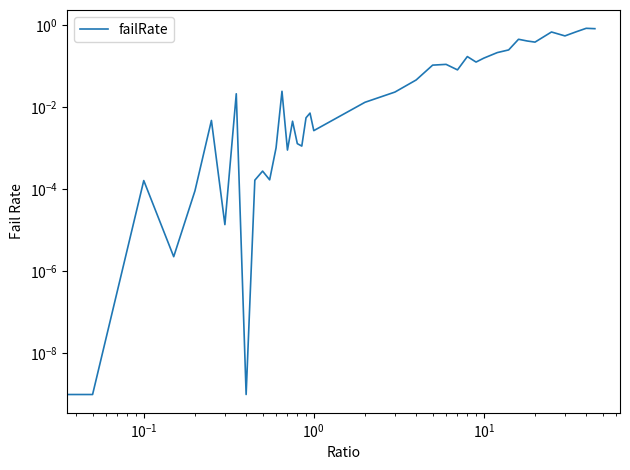

What is the average value?

0.2